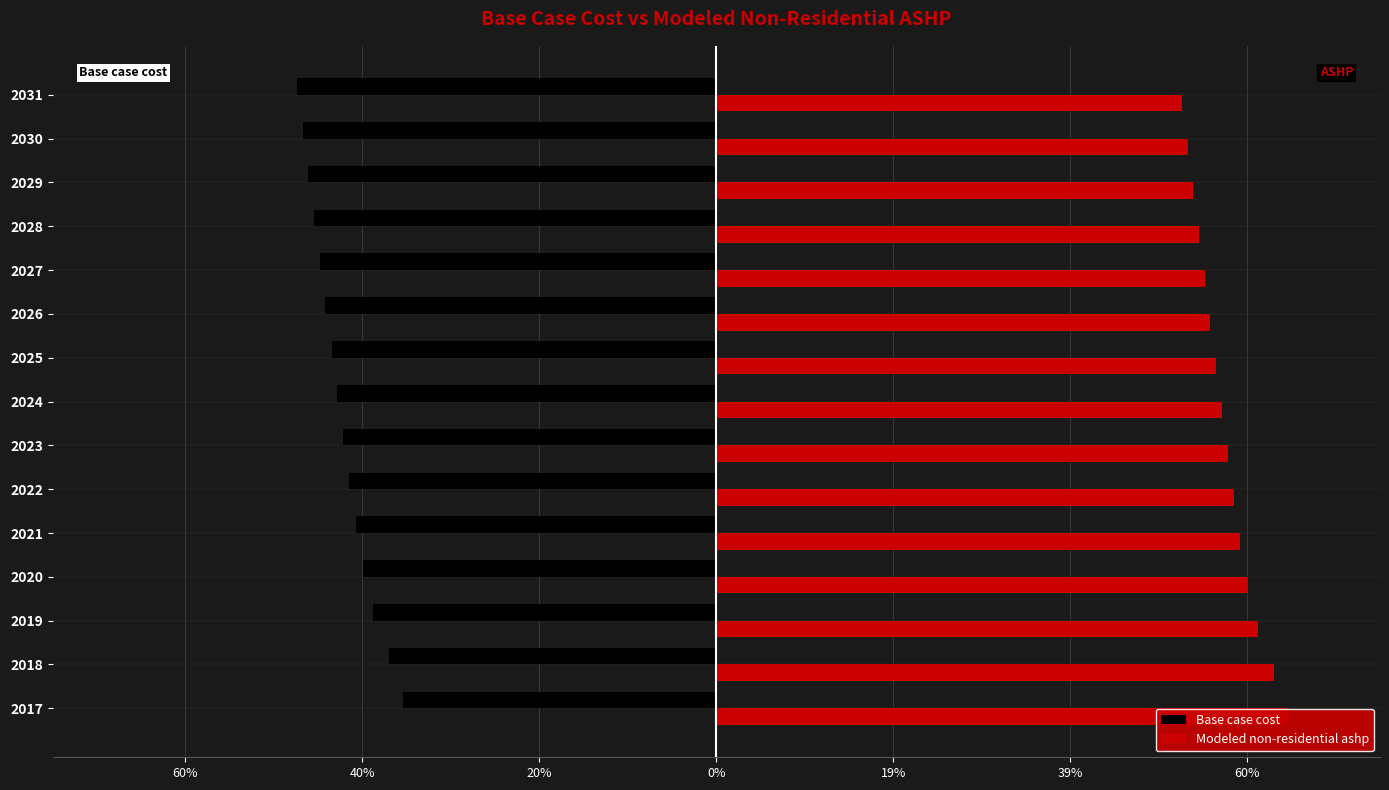

Does the chart contain stacked bars?

No